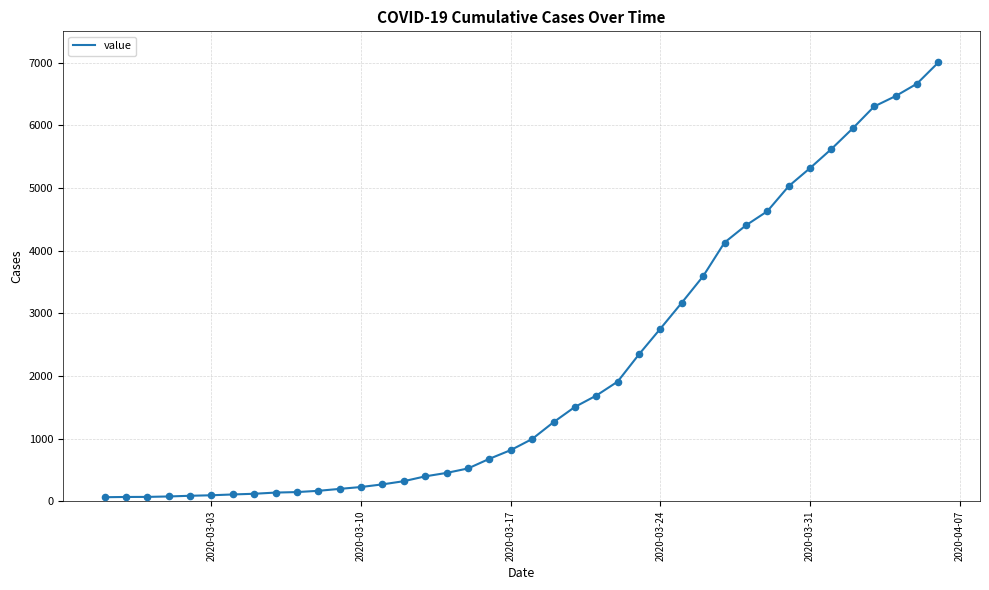

What is the greatest value displayed?

7003